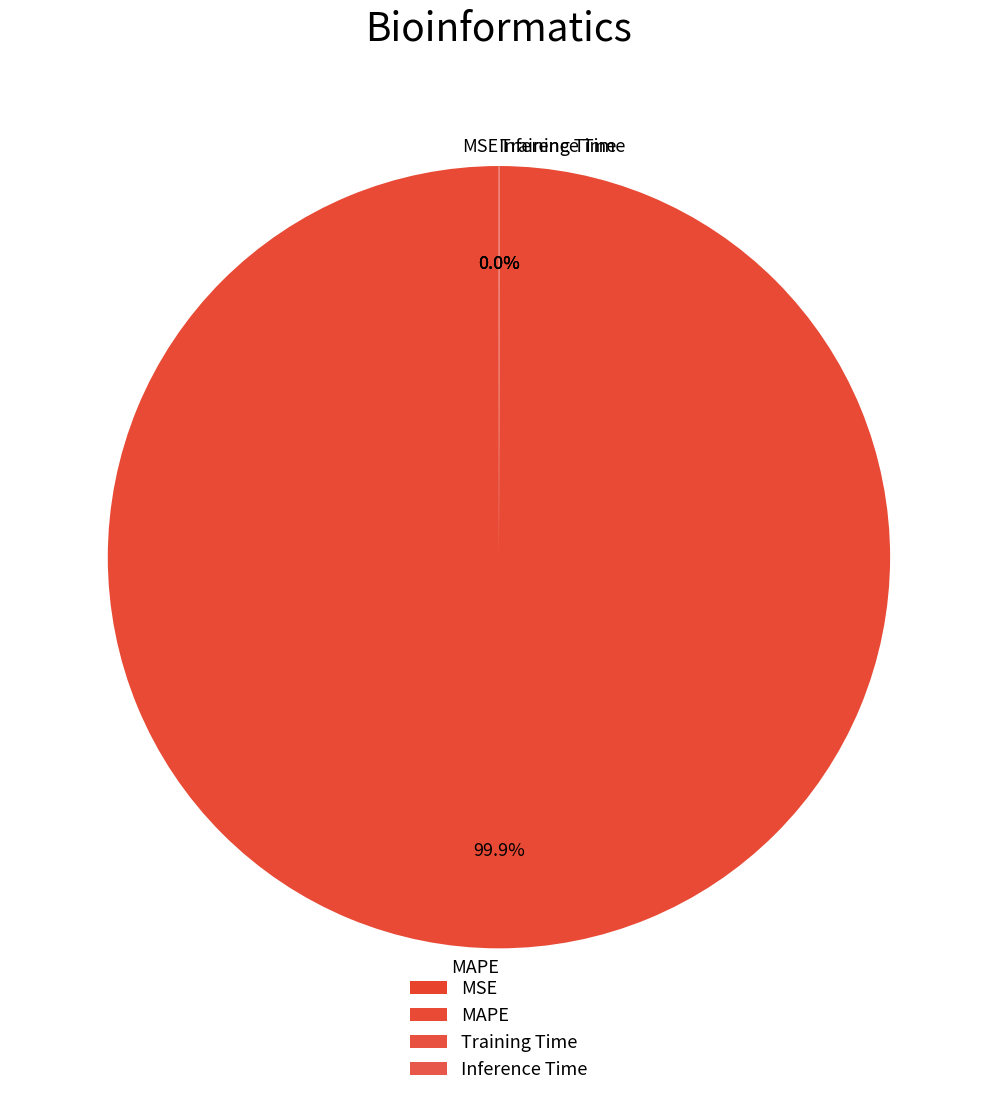

Which category has the biggest portion of the pie?

MAPE